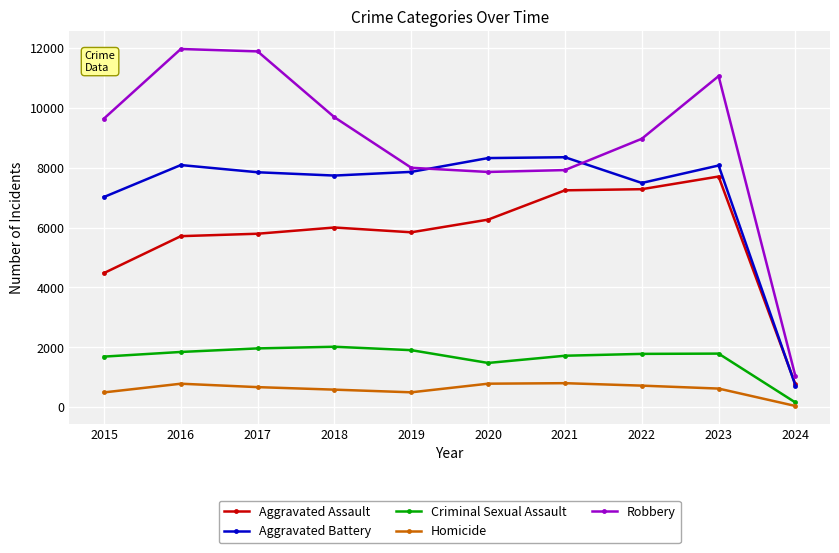

What is the average value of the Homicide series?

602